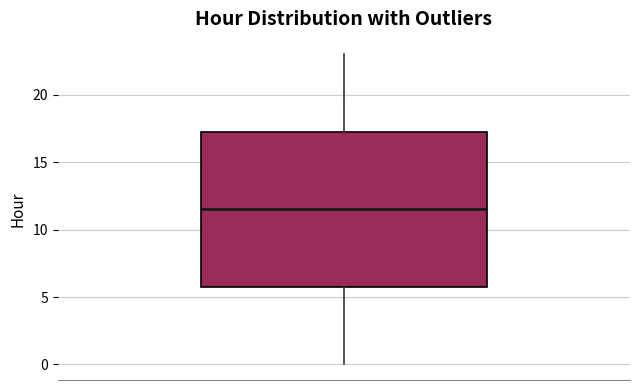

Transcribe this box plot: give where the median line is, the range the box spans, and where the two whiskers end, as read against the y-axis. The values are not printed on the chart, so give them approximately, as read against the axis.

median 11.5, box 6.0 to 17.5, whiskers 0.0 to 23.0